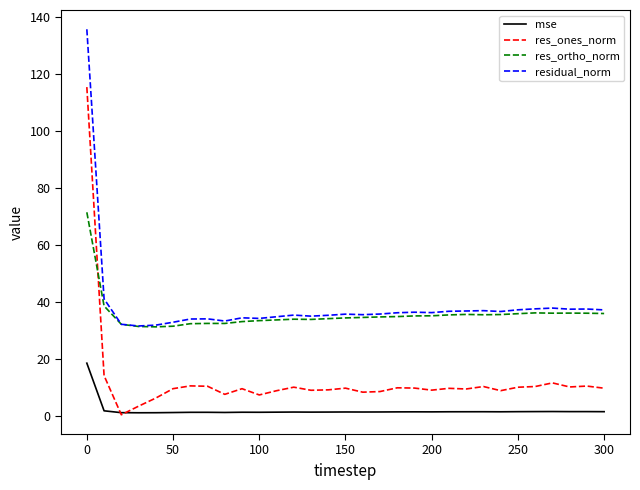

List the series in order of their peak value, highest first.

residual_norm, res_ones_norm, res_ortho_norm, mse